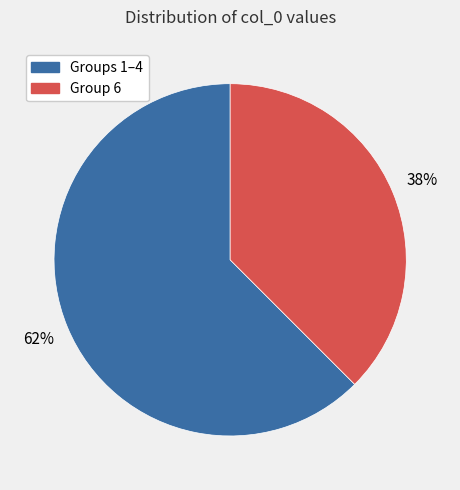

Does any single category account for the majority?

Yes